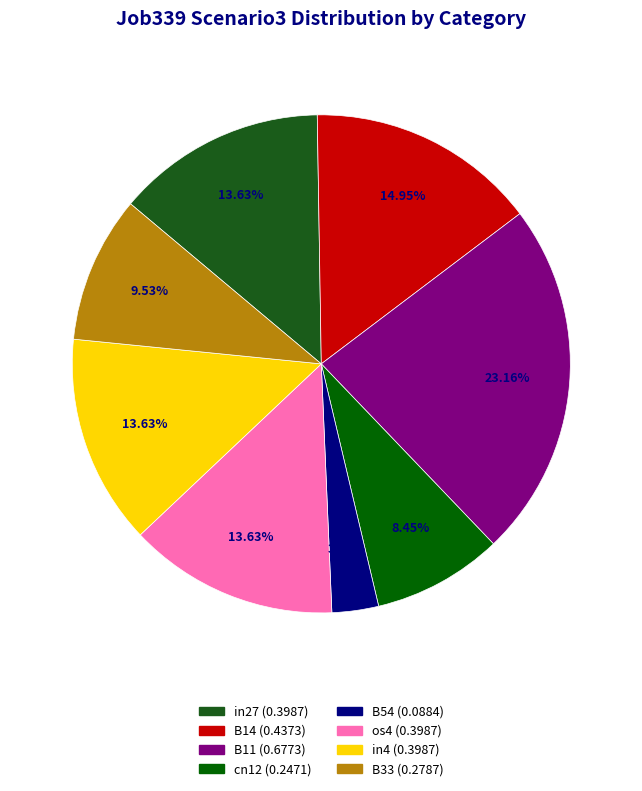

How many slices are in this pie chart?

8